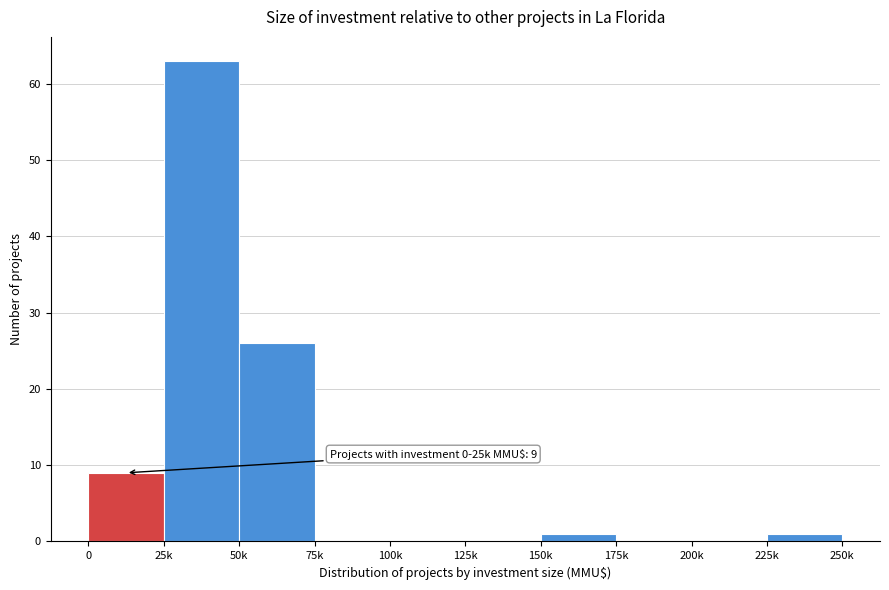

Reading right to left, transcribe all the data shown in this chart.

225k=1	200k=0	175k=0	150k=1	125k=0	100k=0	75k=0	50k=26	25k=63	0=9